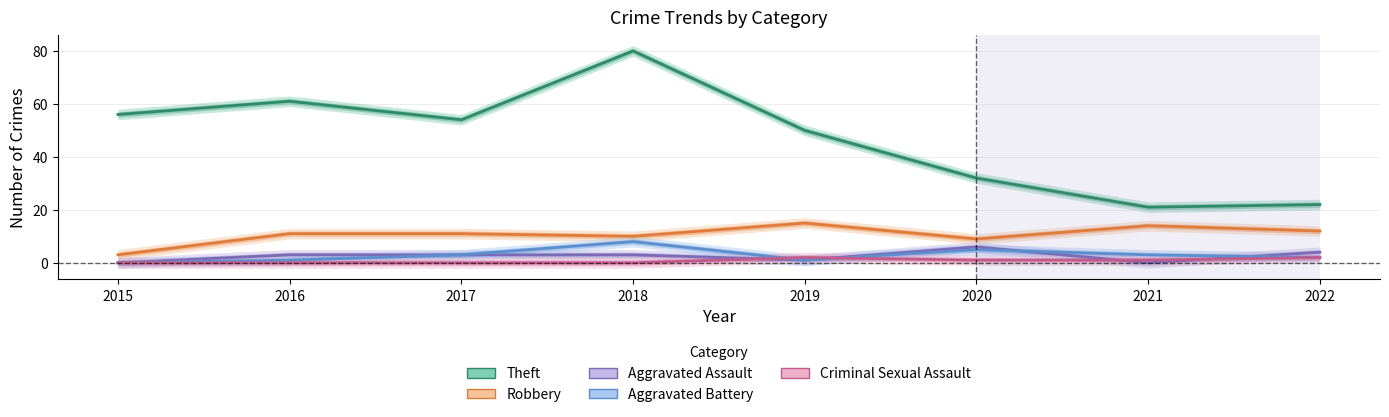

Is this an area chart (filled region under the line)?

No